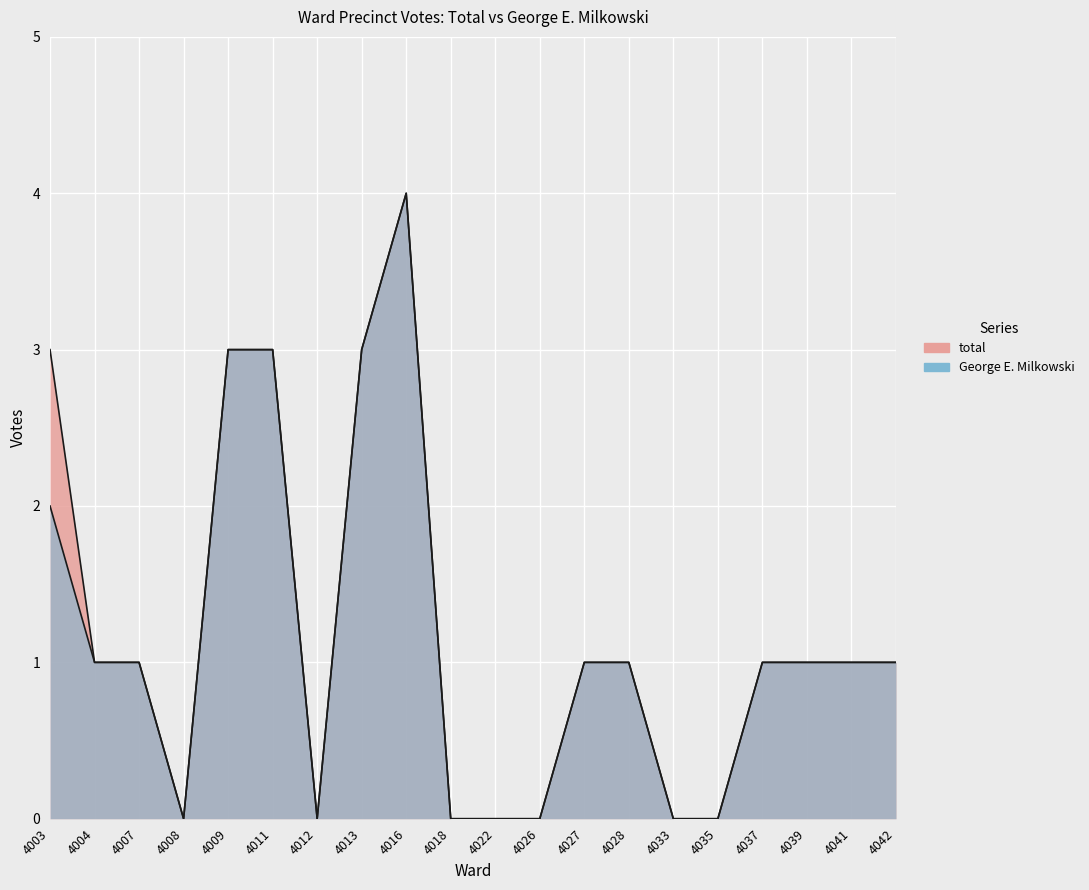

List the labels in order of total value, smallest first.

4008, 4012, 4018, 4022, 4026, 4033, 4035, 4004, 4007, 4027, 4028, 4037, 4039, 4041, 4042, 4003, 4009, 4011, 4013, 4016